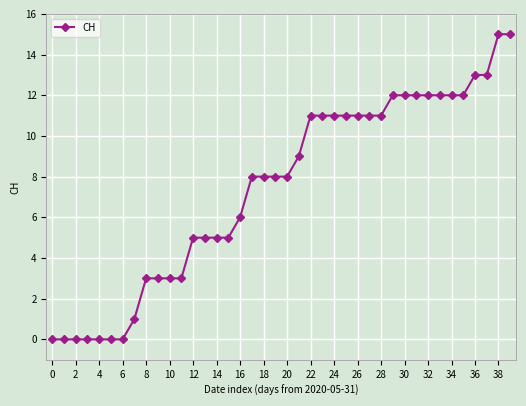

What is the maximum value shown in the chart?

15